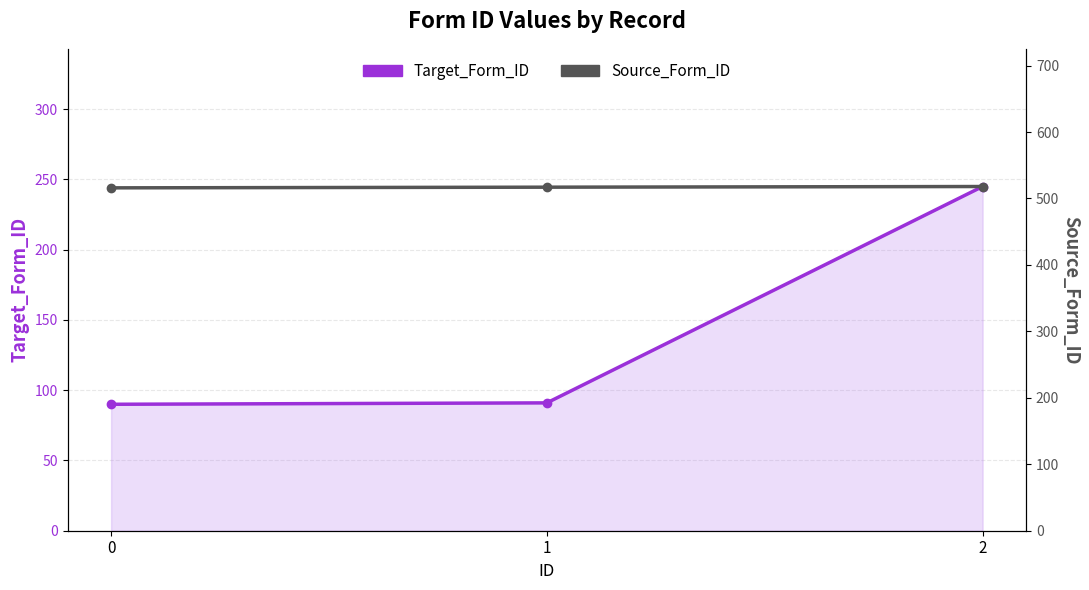

Does the chart have visible grid lines?

Yes